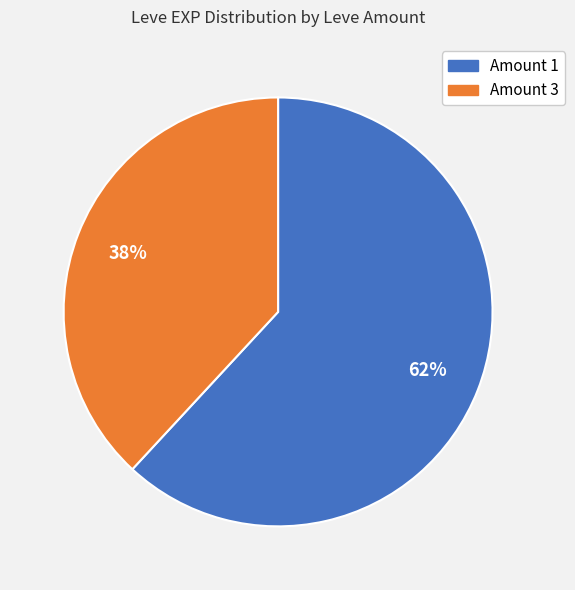

How many segments does this pie chart have?

2